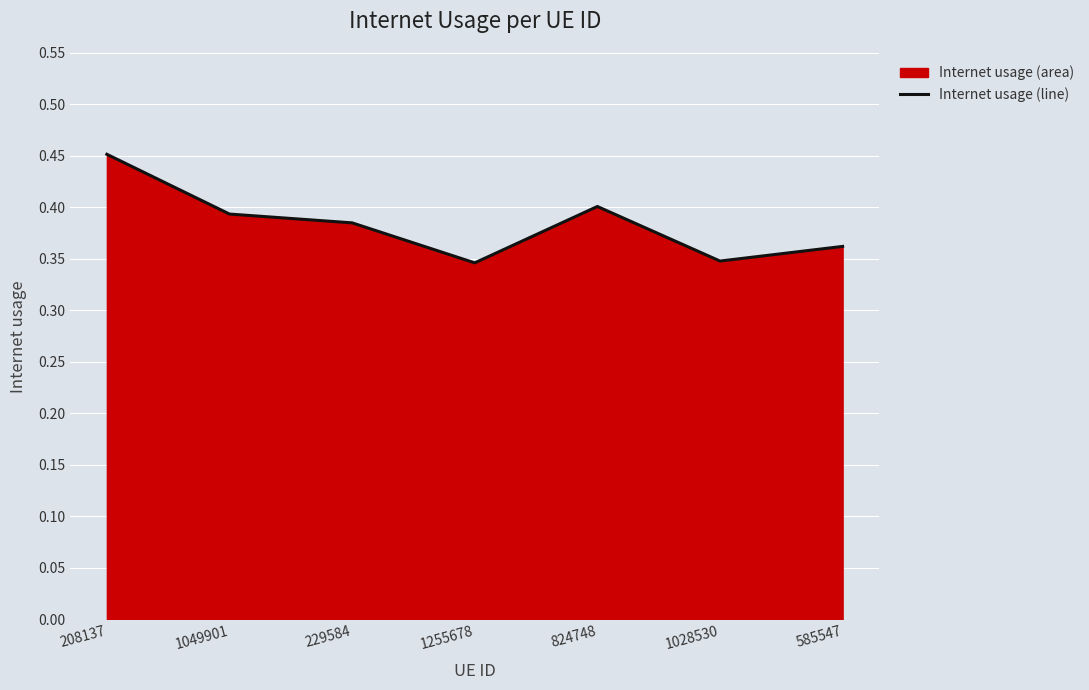

Reading left to right, what are all the values shown in this chart?

0.5	0.4	0.4	0.3	0.4	0.3	0.4